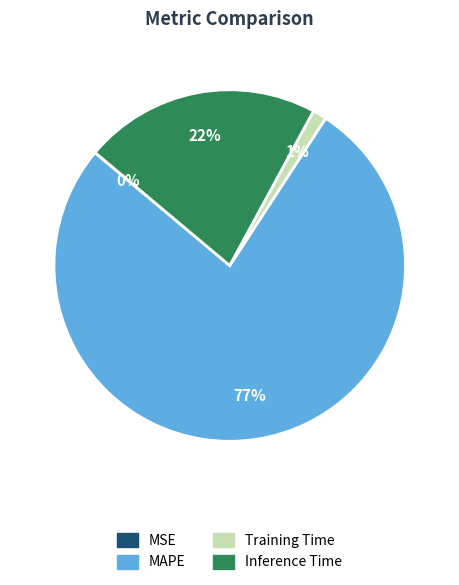

To the nearest percent, what is the average slice percentage?

25%